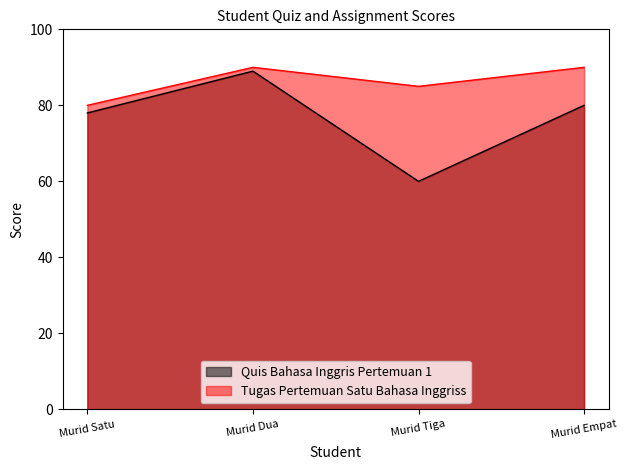

Does the chart have visible grid lines?

No